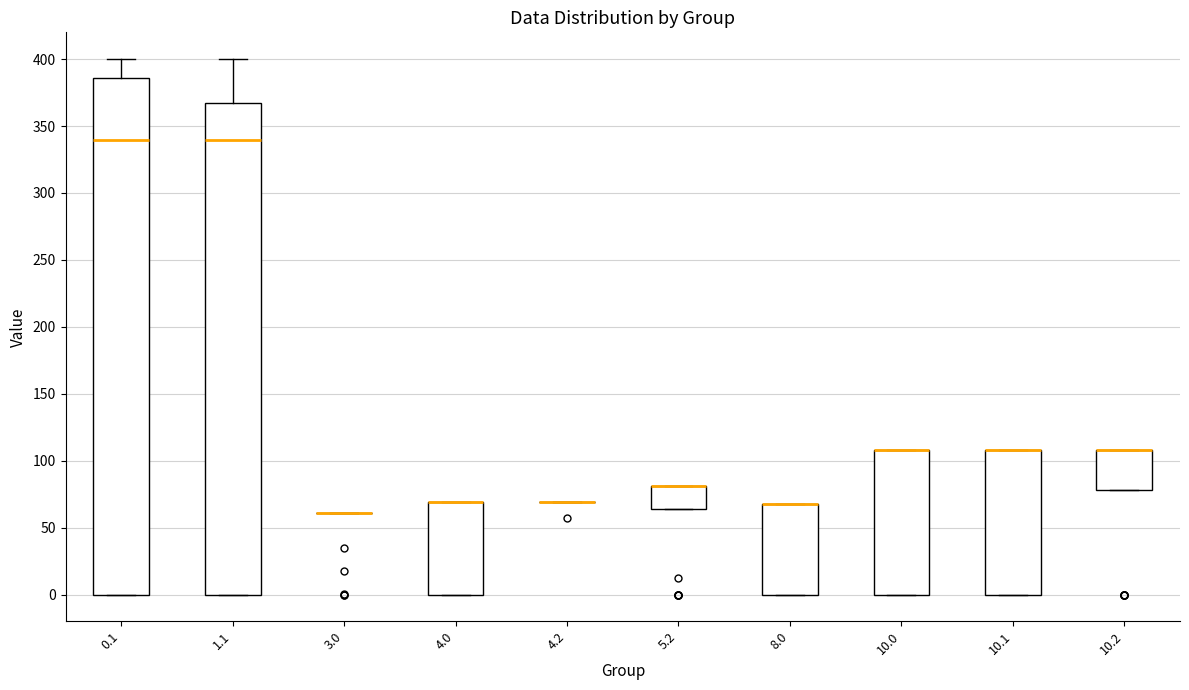

Reading left to right, transcribe this box plot: for each box, give where its median line is, the range the box spans, and where its two whiskers end, as read against the y-axis. The values are not printed on the chart, so give them approximately, as read against the axis.

0.1: median 340, box 0 to 385, whiskers 0 to 400
1.1: median 340, box 0 to 365, whiskers 0 to 400
3.0: box collapsed to a line at 60, whiskers 60 to 60
4.0: median 70 (drawn on the box's upper edge), box 0 to 70, whiskers 0 to 70
4.2: box collapsed to a line at 70, whiskers 70 to 70
5.2: median 80 (drawn on the box's upper edge), box 65 to 80, whiskers 65 to 80
8.0: median 70 (drawn on the box's upper edge), box 0 to 70, whiskers 0 to 70
10.0: median 110 (drawn on the box's upper edge), box 0 to 110, whiskers 0 to 110
10.1: median 110 (drawn on the box's upper edge), box 0 to 110, whiskers 0 to 110
10.2: median 110 (drawn on the box's upper edge), box 80 to 110, whiskers 80 to 110